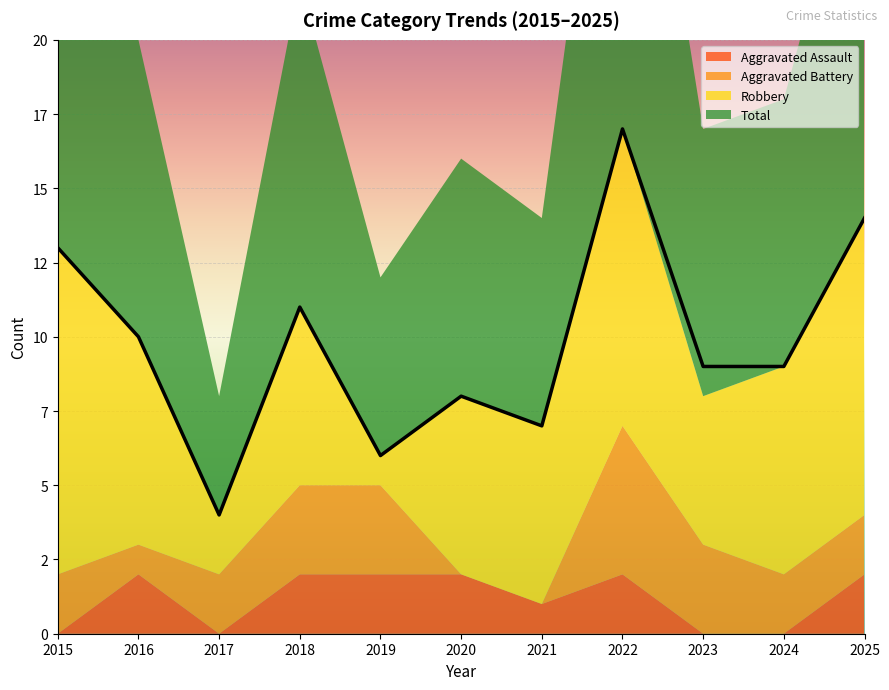

Which series changed the most between 2021 and 2025?

Total